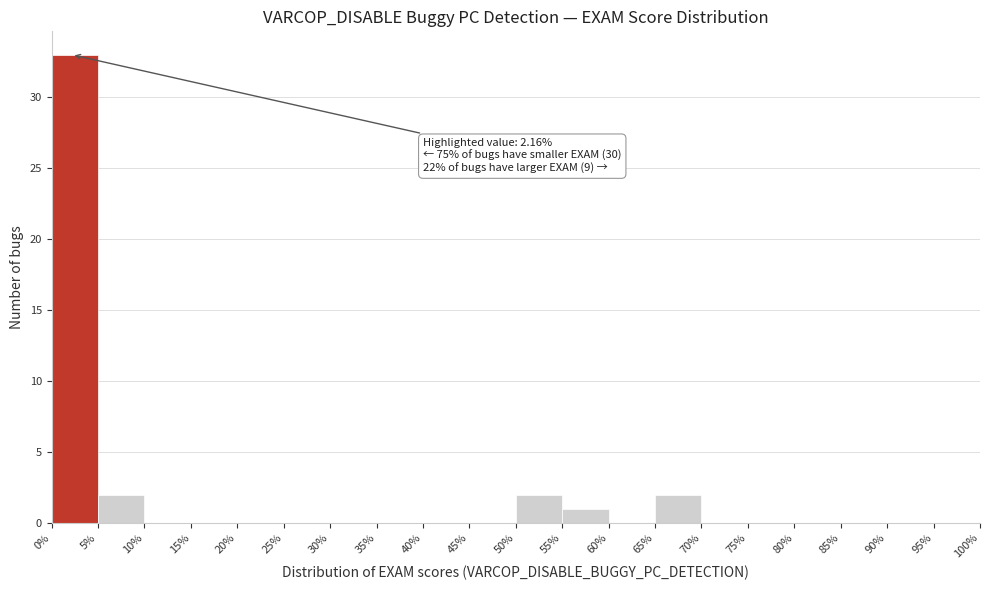

Which range on the x-axis has the tallest bar?

0% to 5%